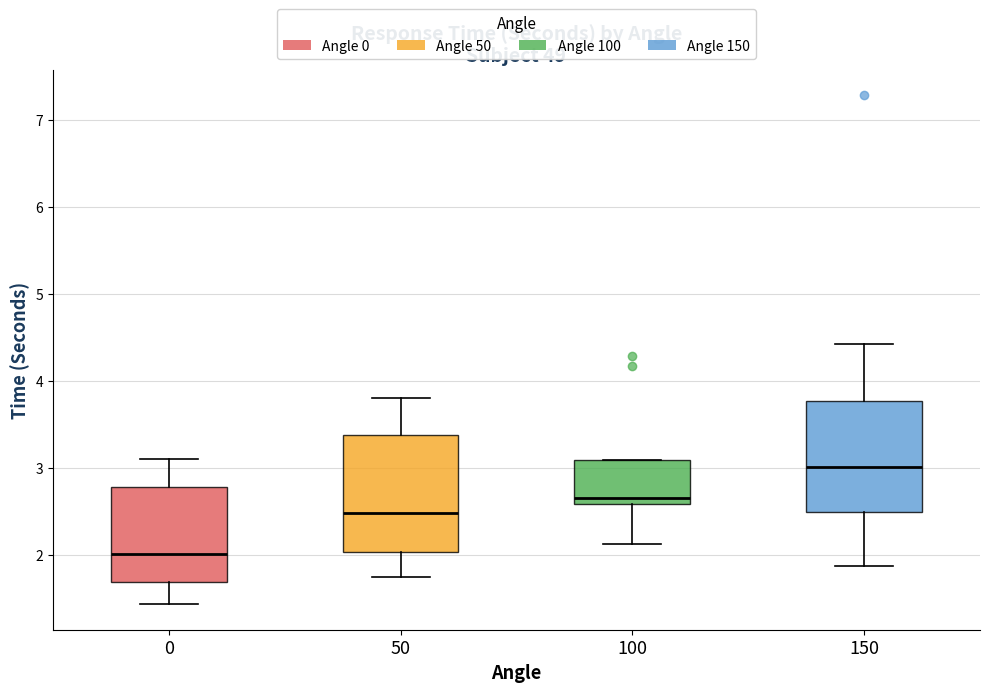

Which box's median line is the highest?

150